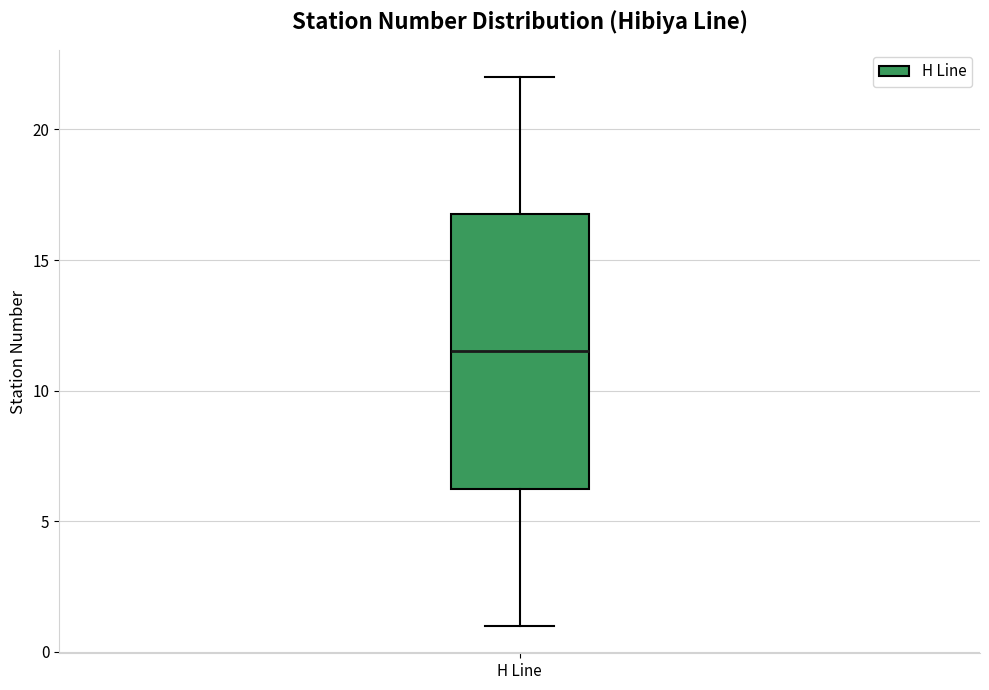

Where does the upper whisker of the box for H Line end on the y-axis? The values are not printed on the chart, so give them approximately, as read against the axis.

22.0